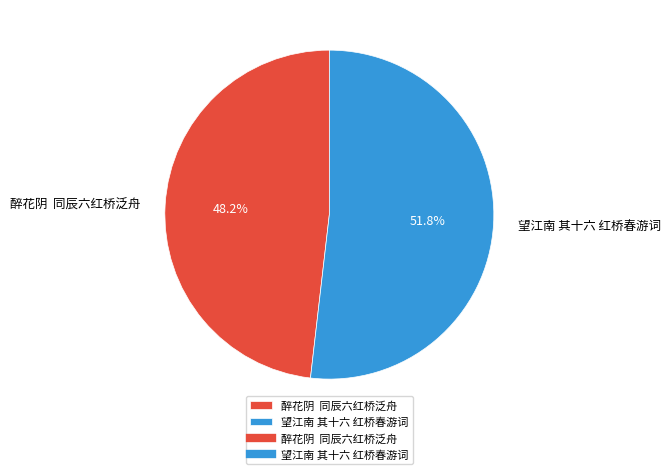

What is the smallest slice in the pie chart?

醉花阴 同辰六红桥泛舟